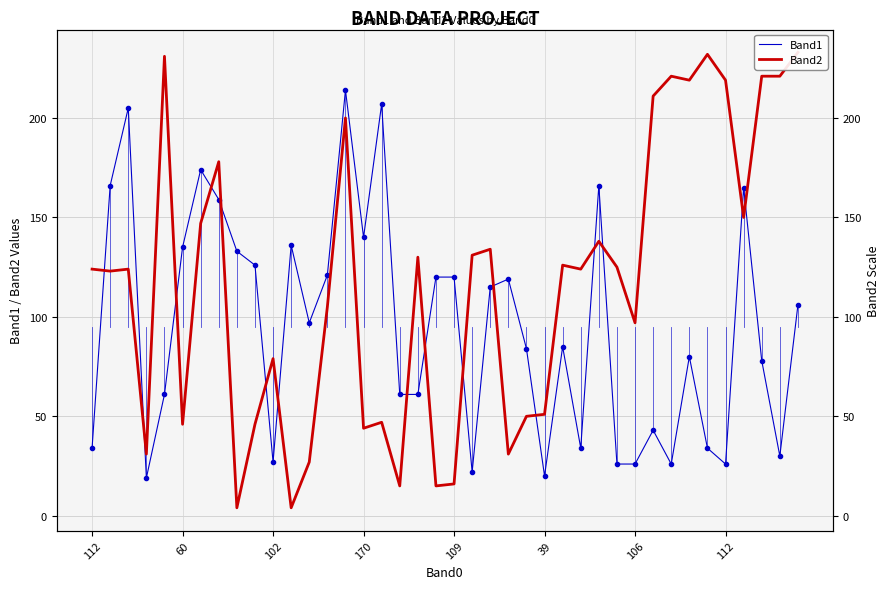

What is the maximum value for Band1?

214